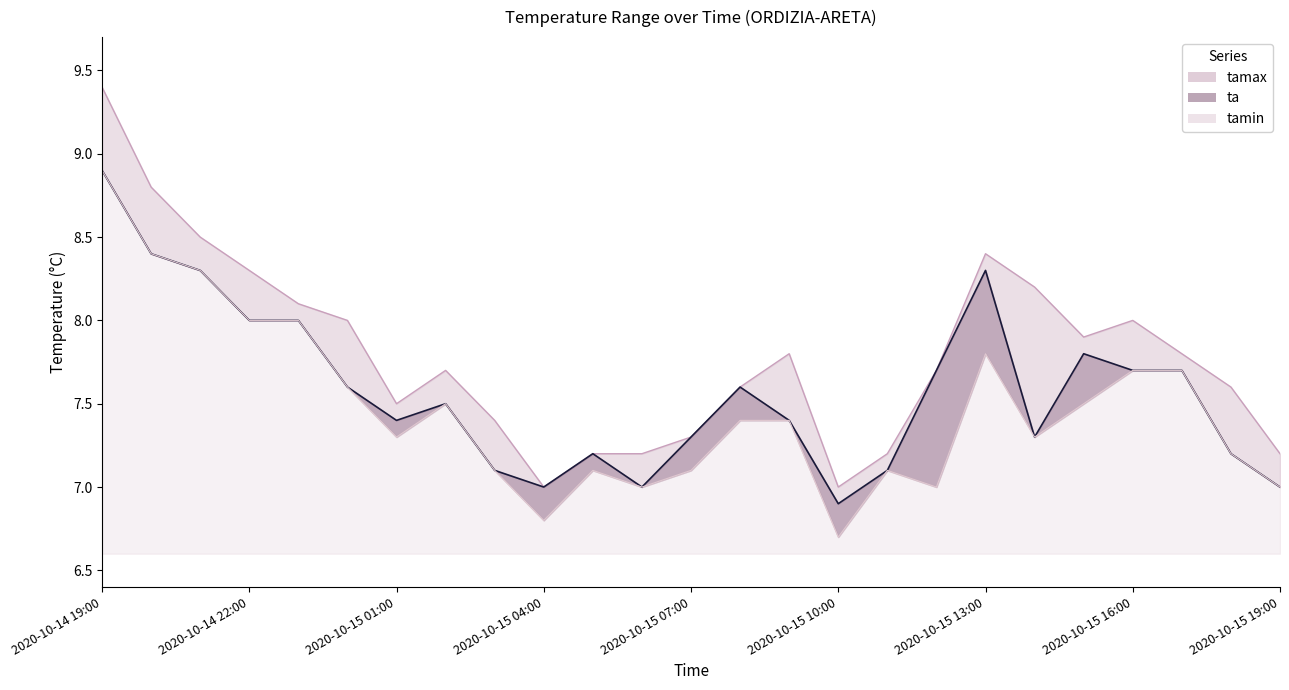

Reading left to right, what are all the values shown in this chart?

tamax: 9.4	8.8	8.5	8.3	8.1	8.0	7.5	7.7	7.4	7.0	7.2	7.2	7.3	7.6	7.8	7.0	7.2	7.7	8.4	8.2	7.9	8.0	7.8	7.6	7.2
ta: 8.9	8.4	8.3	8.0	8.0	7.6	7.4	7.5	7.1	7.0	7.2	7.0	7.3	7.6	7.4	6.9	7.1	7.7	8.3	7.3	7.8	7.7	7.7	7.2	7.0
tamin: 8.9	8.4	8.3	8.0	8.0	7.6	7.3	7.5	7.1	6.8	7.1	7.0	7.1	7.4	7.4	6.7	7.1	7.0	7.8	7.3	7.5	7.7	7.7	7.2	7.0